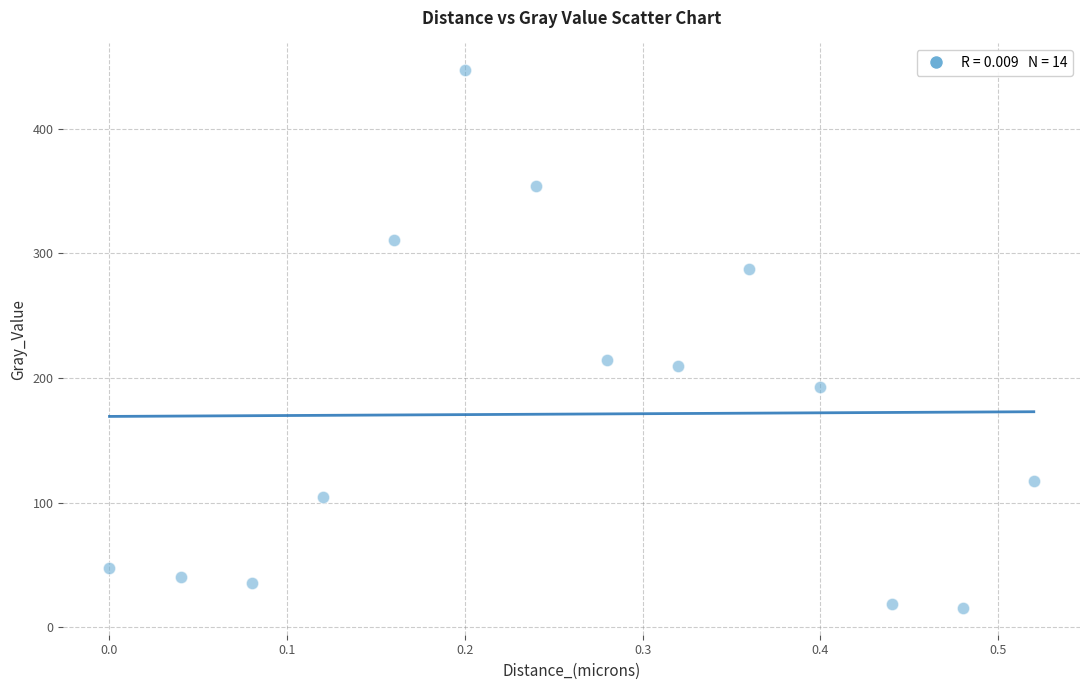

What is the range of Y values (max minus min)?

431.4